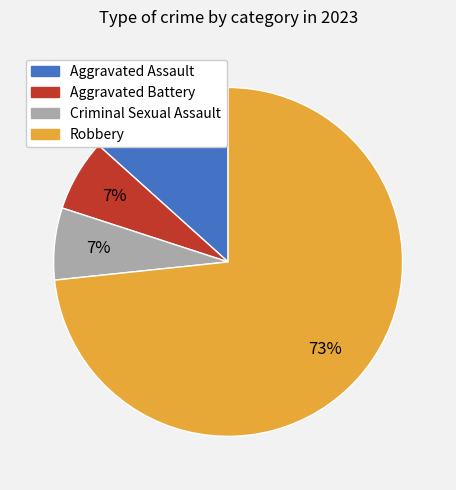

How many segments does this pie chart have?

4